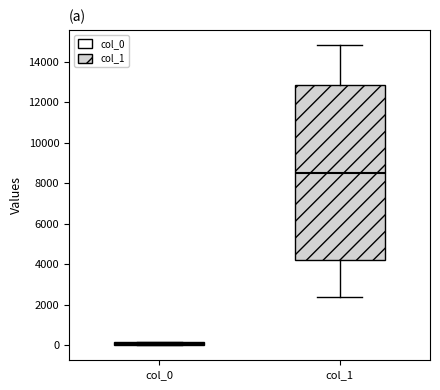

Where is the lower edge of the box for col_0 on the y-axis? The values are not printed on the chart, so give them approximately, as read against the axis.

0